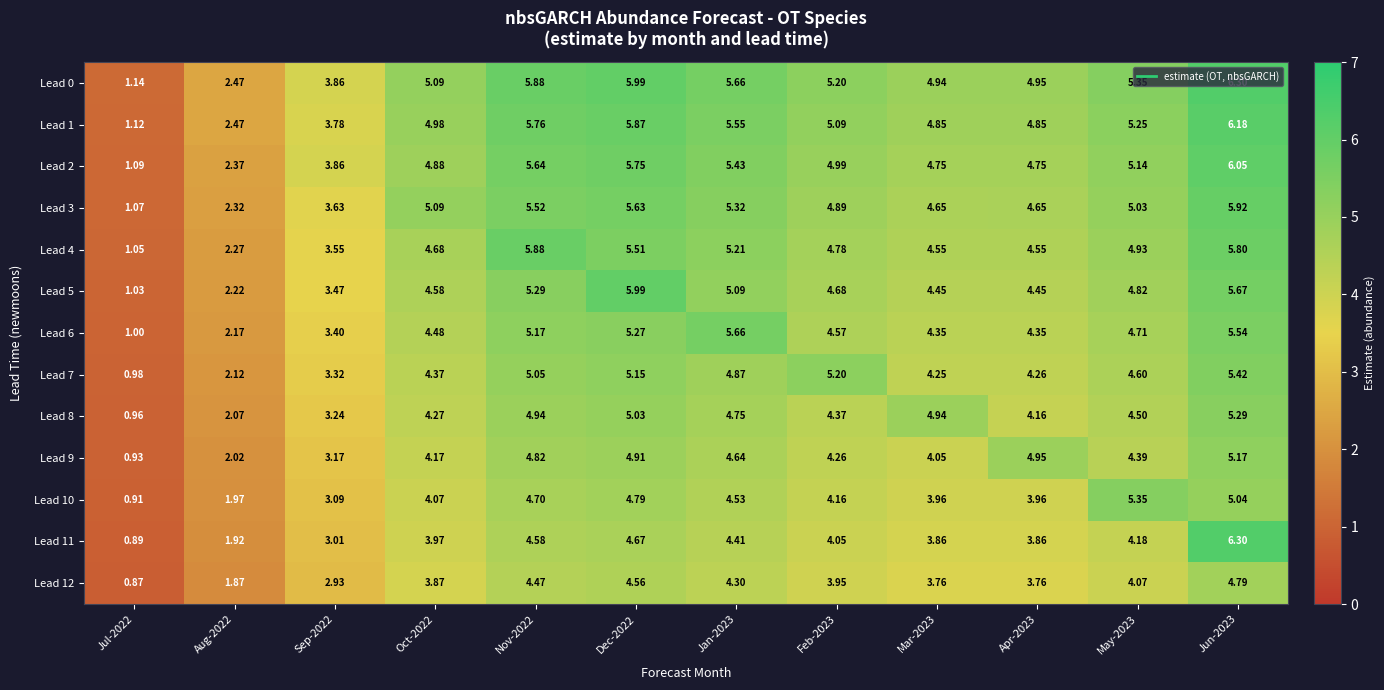

Is the value of Lead 0 at Feb-2023 greater than the value of Lead 9 at May-2023?

Yes